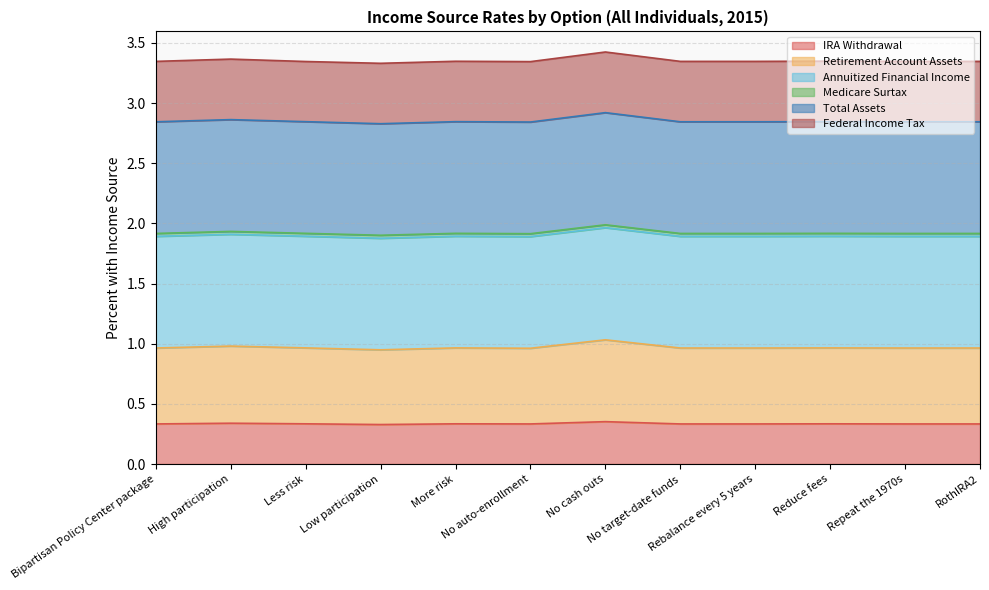

Does the chart have visible grid lines?

Yes